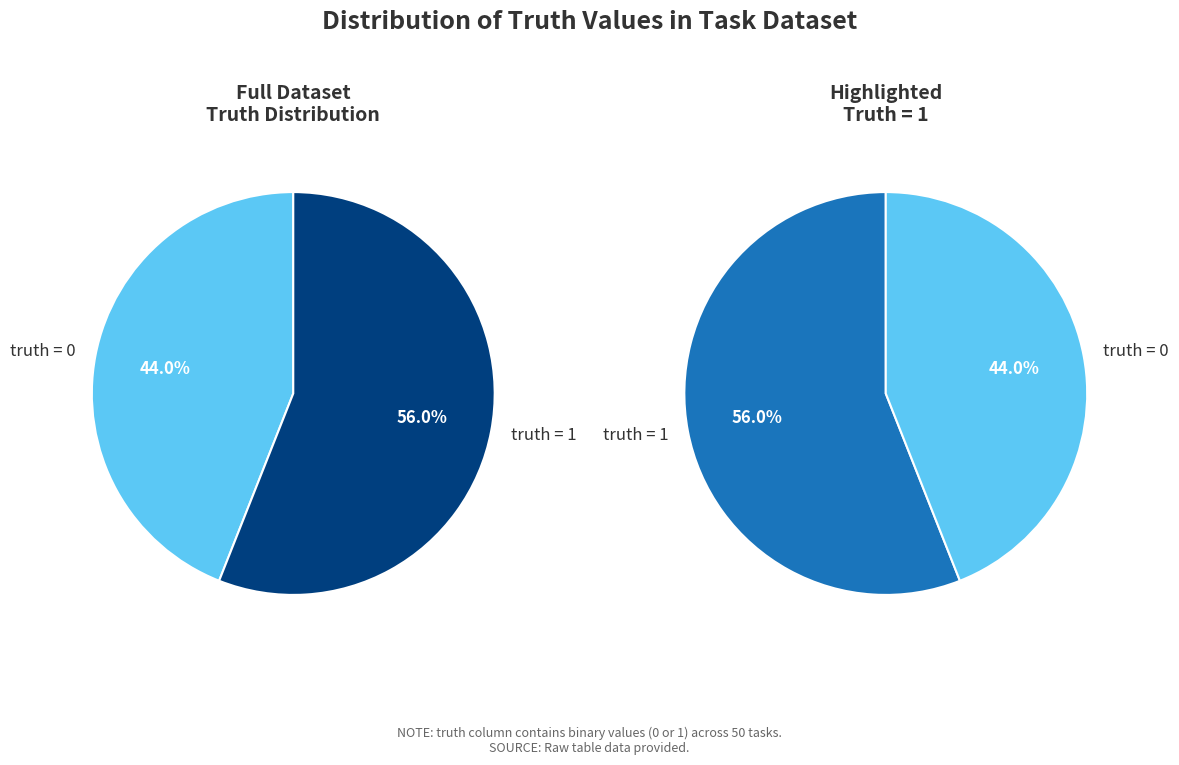

How many slices are in this pie chart?

2